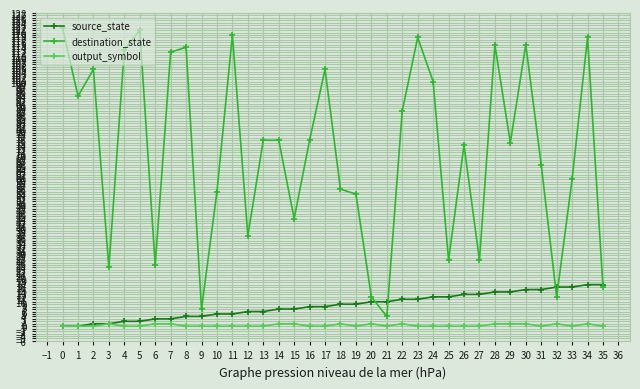

Which series changed the most between 26 and 30?

destination_state